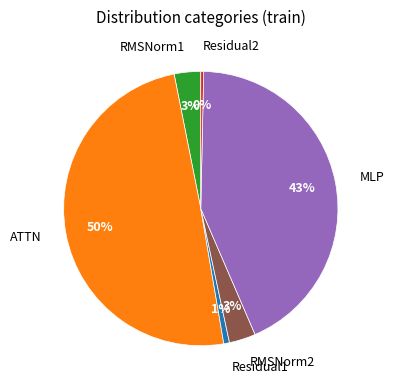

To the nearest percent, what percentage of the pie is ATTN?

50%